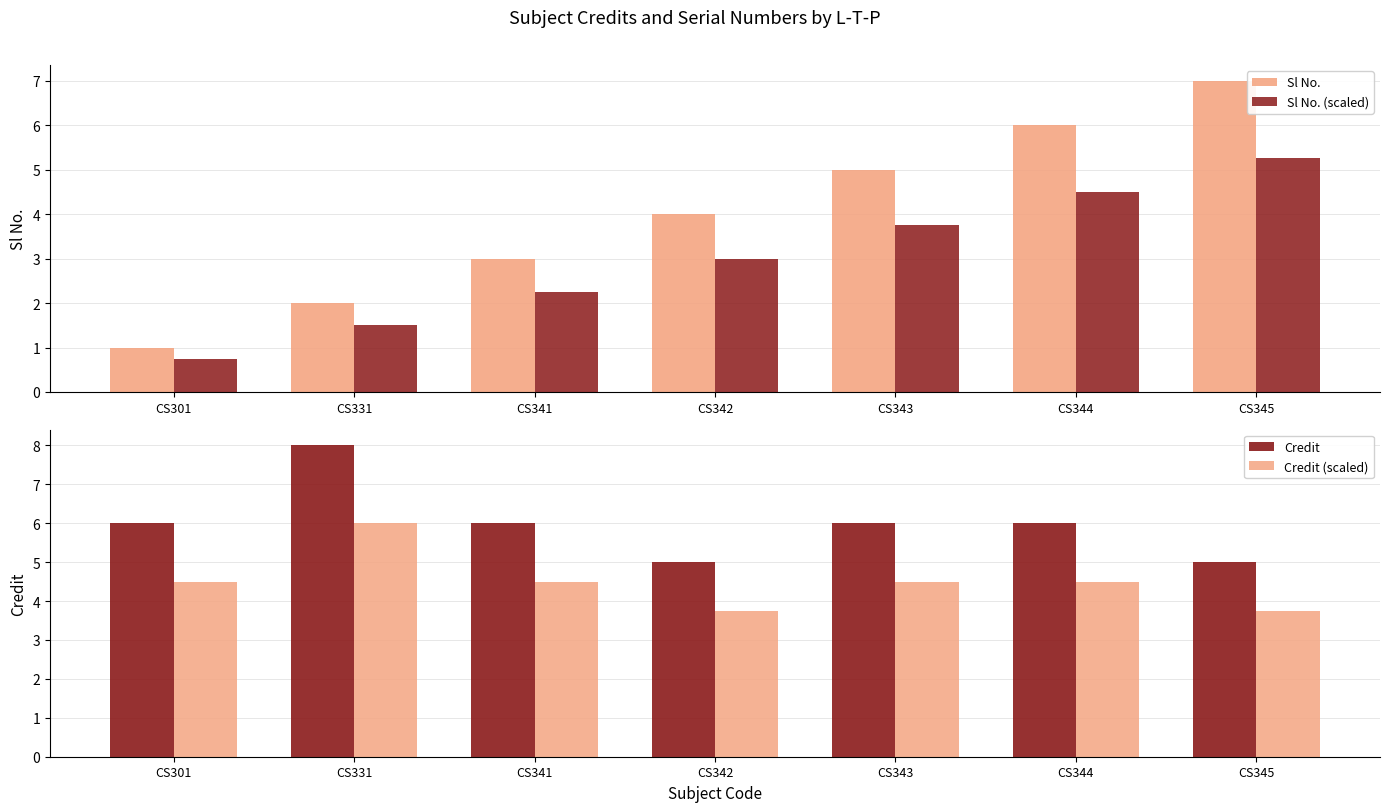

What is the difference between the Sl No. values at CS331 and CS344?

4.0